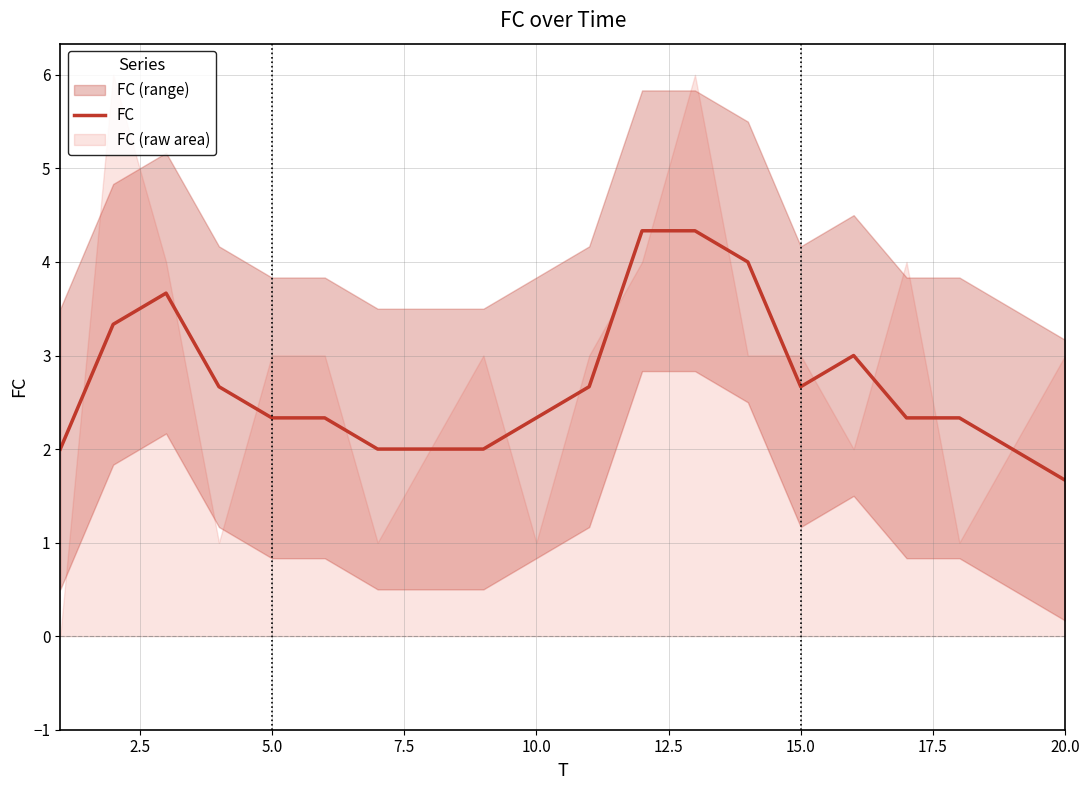

The FC series shows 0.5 at 5.0. True or false?

False